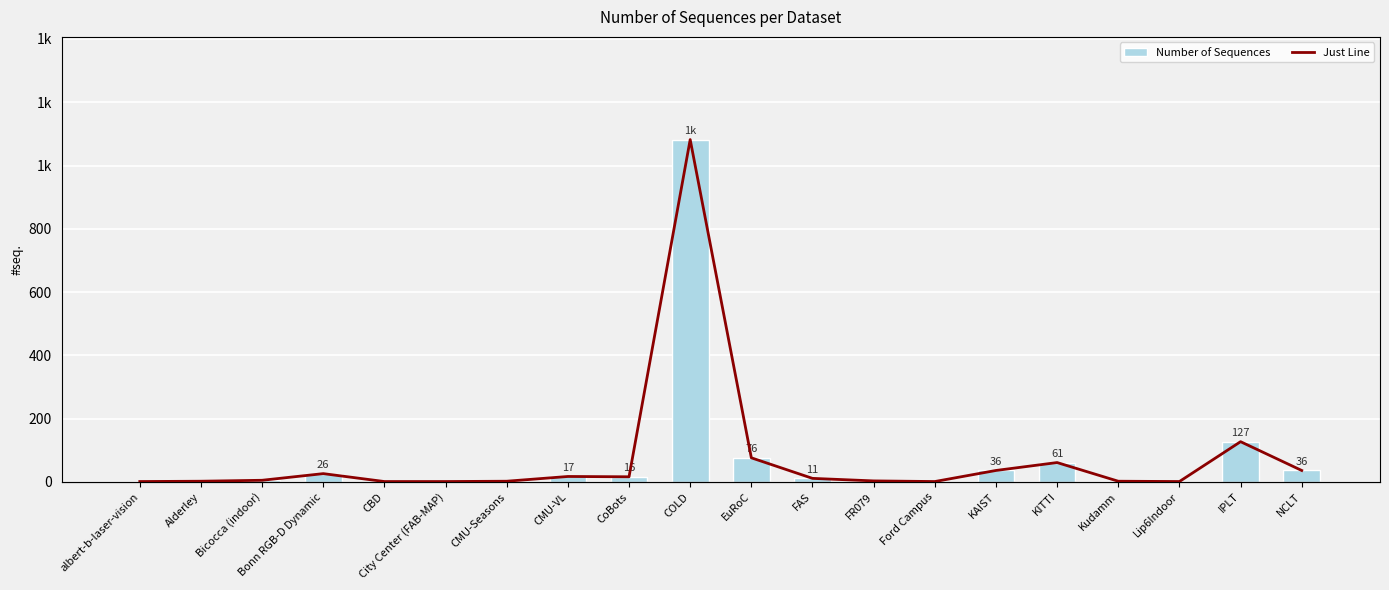

Which label corresponds to the largest value in the chart?

COLD